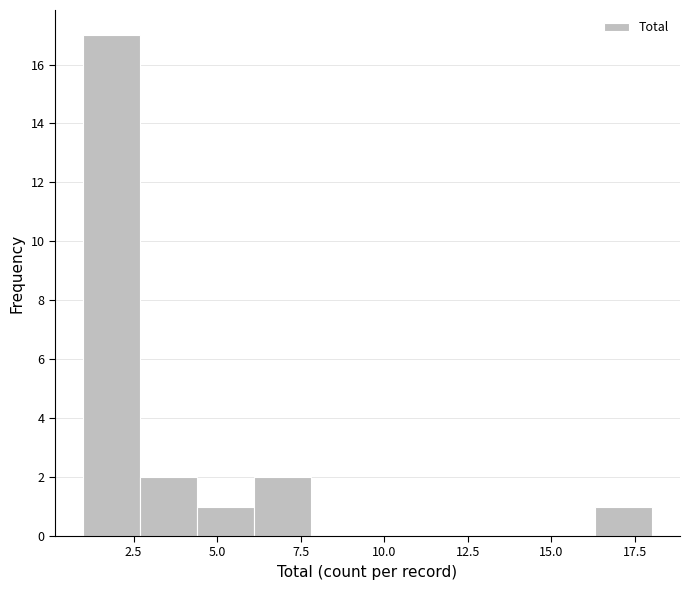

Around what value on the x-axis is the tallest bar? Give the approximate position of its centre, as read against the axis.

2.0